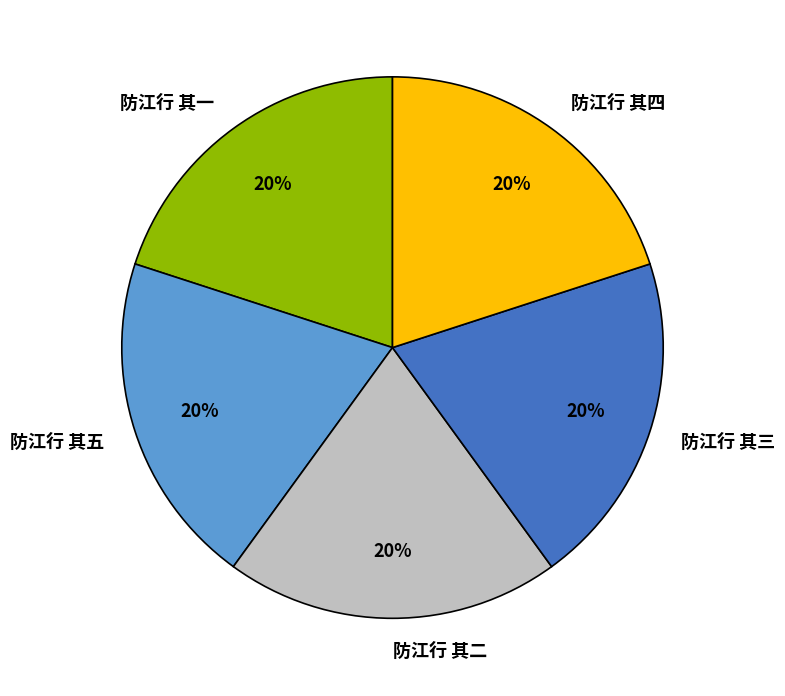

To the nearest percent, what is the combined percentage of 防江行 其一 and 防江行 其四?

40%